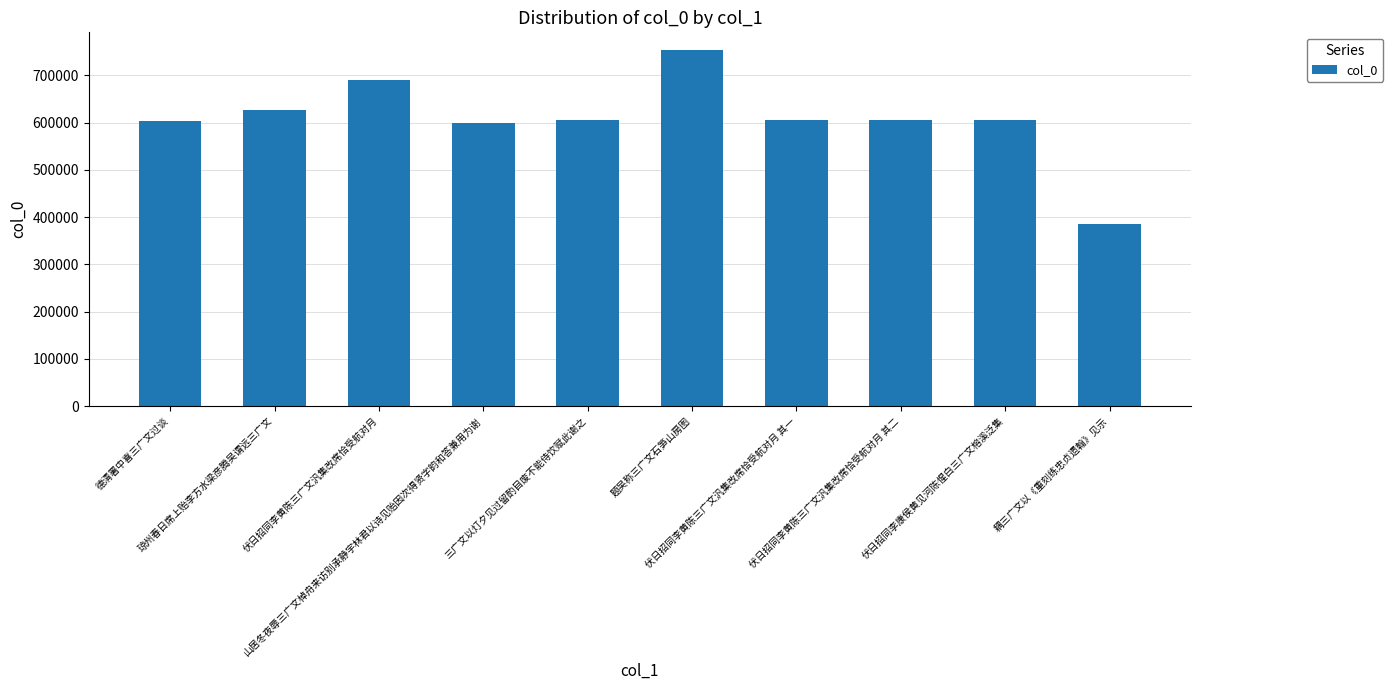

True or false: the data shows 1062736 at 伏日招同李黄陈三广文汎集改席恰受航对月 其一.

False